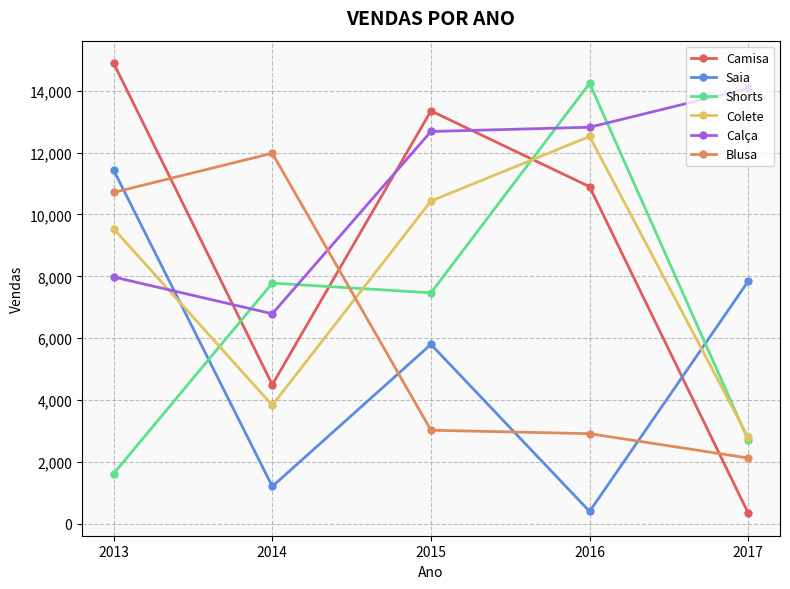

Which series has the widest spread of values?

Camisa